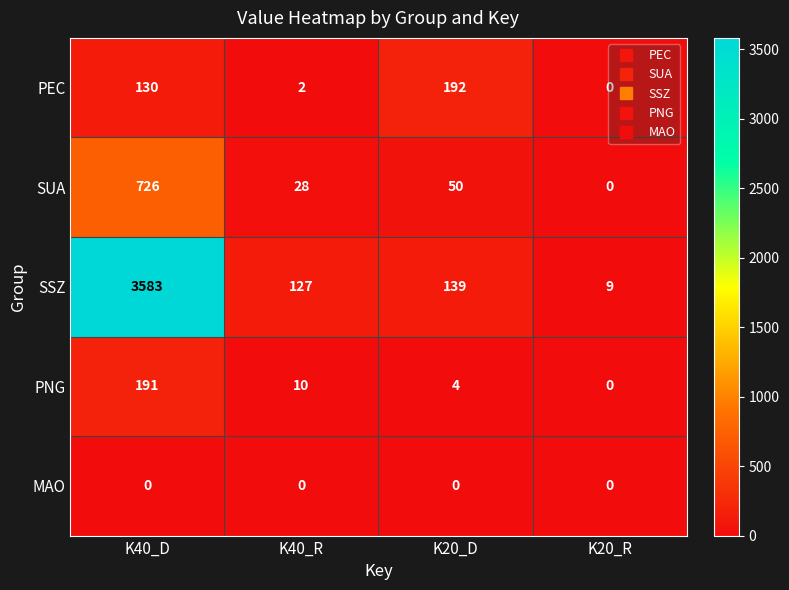

What is the lowest value of the SSZ series?

9